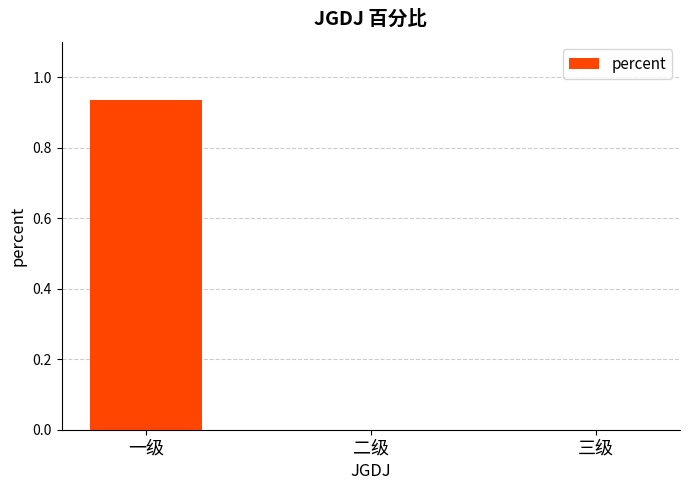

Are the bars horizontal?

No